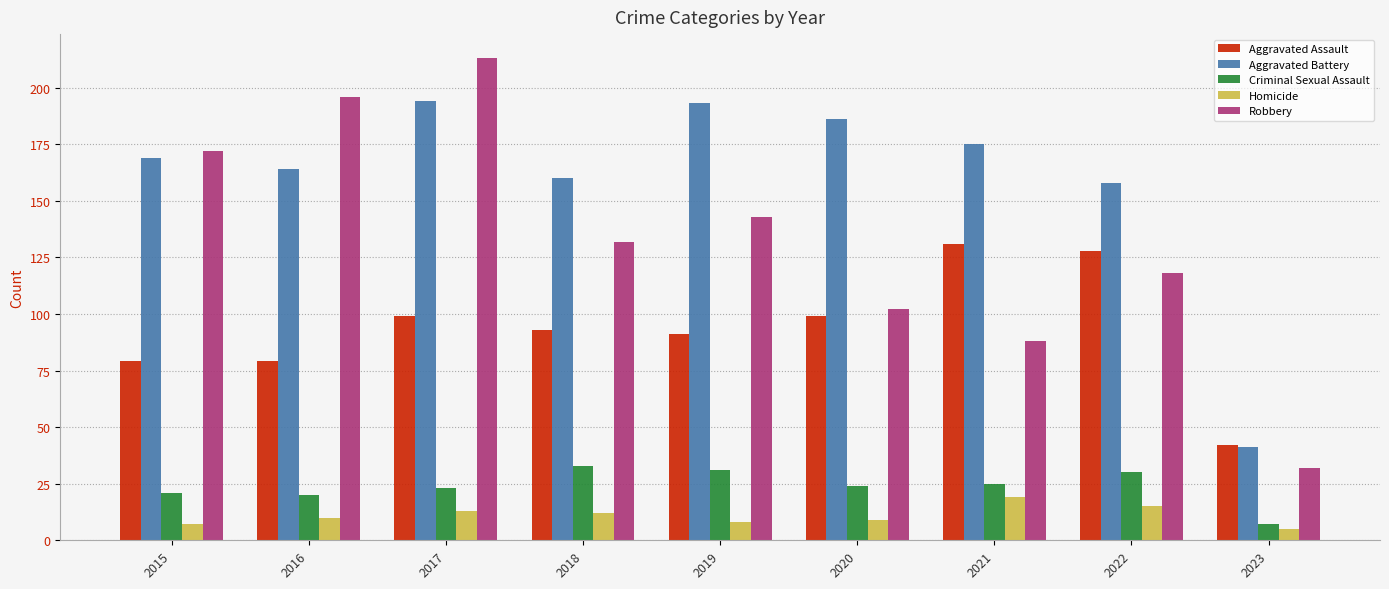

The value of Criminal Sexual Assault at 2018 is 50. True or false?

False